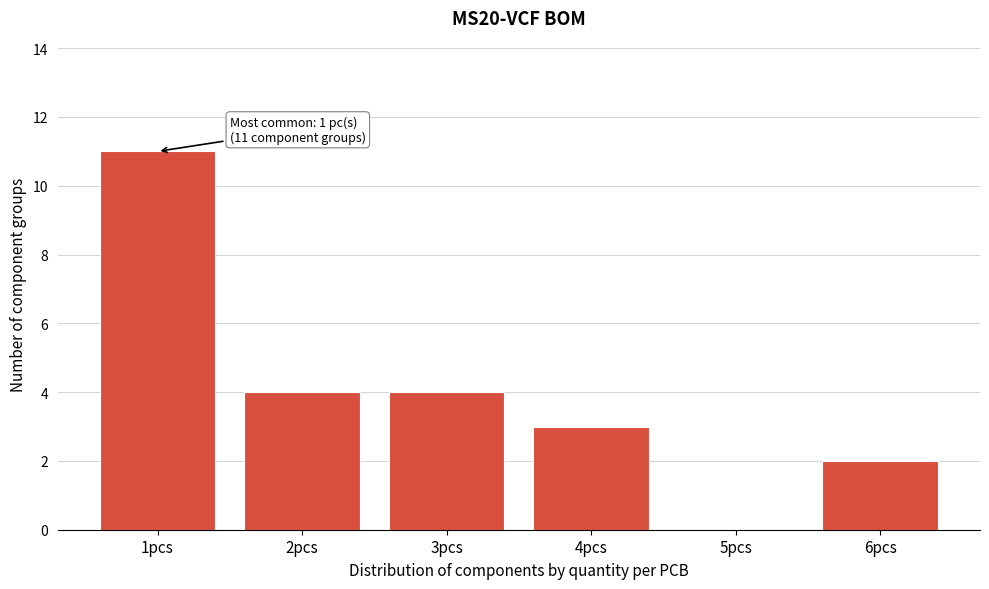

Reading left to right, what are all the values shown in this chart?

1pcs=11	2pcs=4	3pcs=4	4pcs=3	5pcs=0	6pcs=2